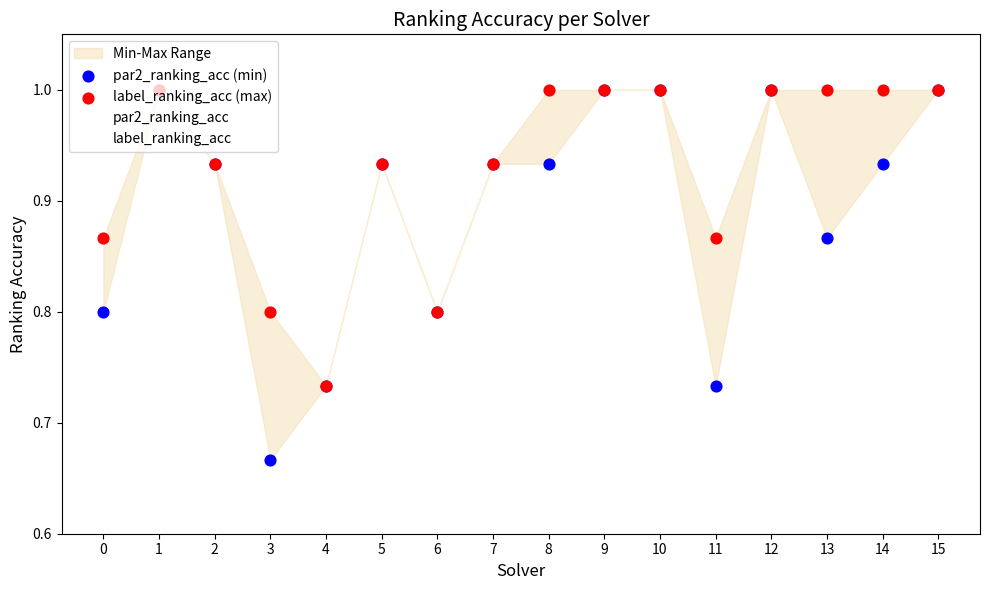

Is the value of par2_ranking_acc (min) at 4 greater than the value of par2_ranking_acc at 7?

No